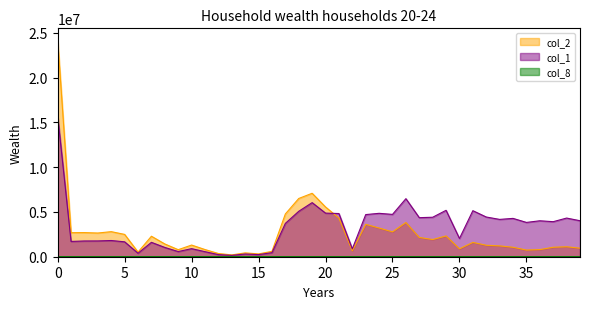

Which series has the largest range (max minus min)?

col_2